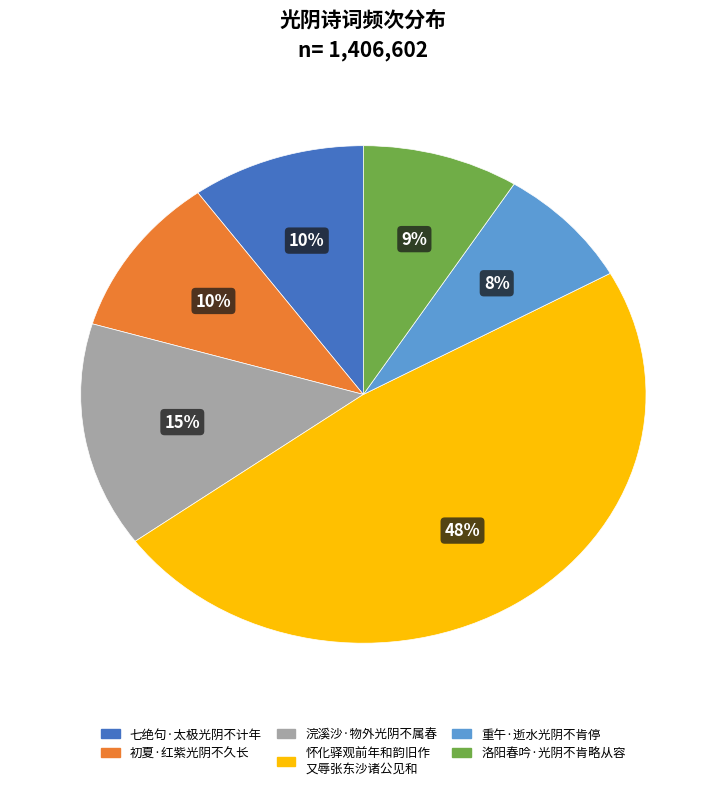

How many segments does this pie chart have?

6